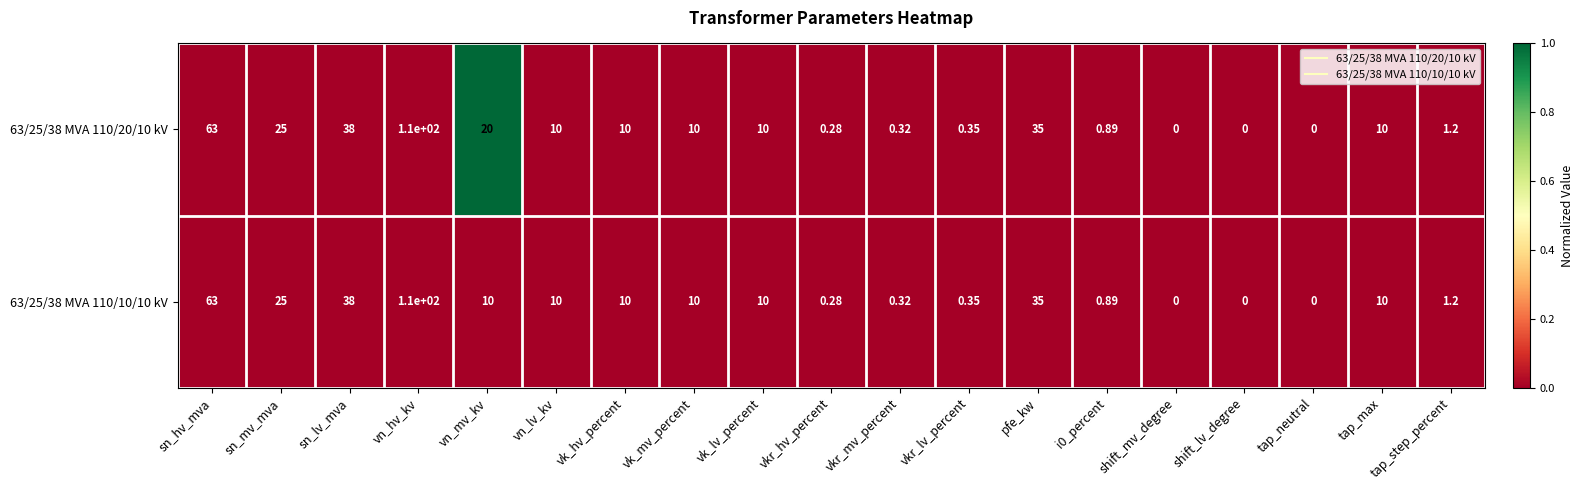

Is the value of 63/25/38 MVA 110/10/10 kV at sn_mv_mva greater than the value of 63/25/38 MVA 110/20/10 kV at tap_step_percent?

Yes